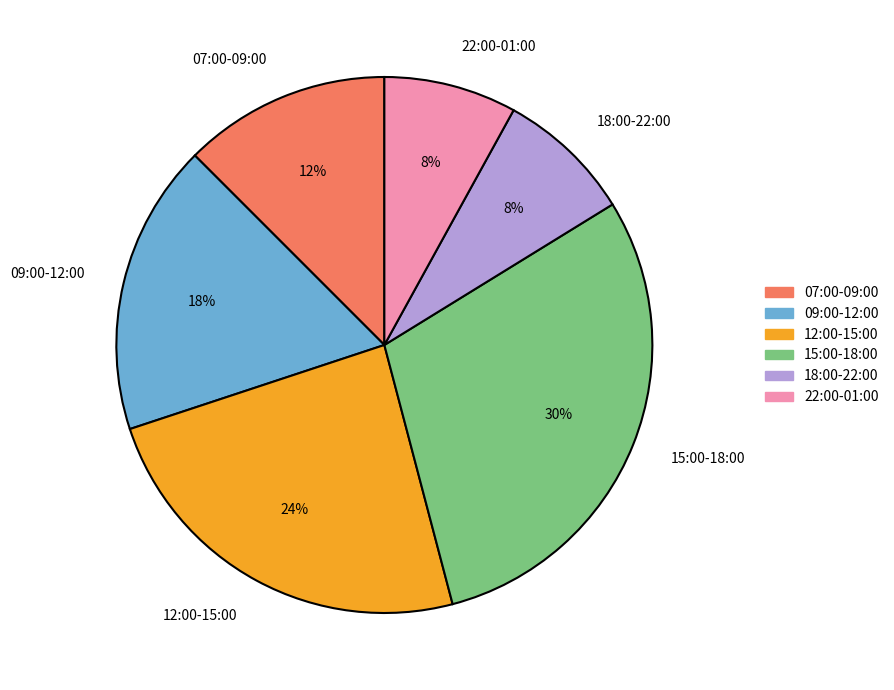

To the nearest percent, what is the average slice percentage?

17%